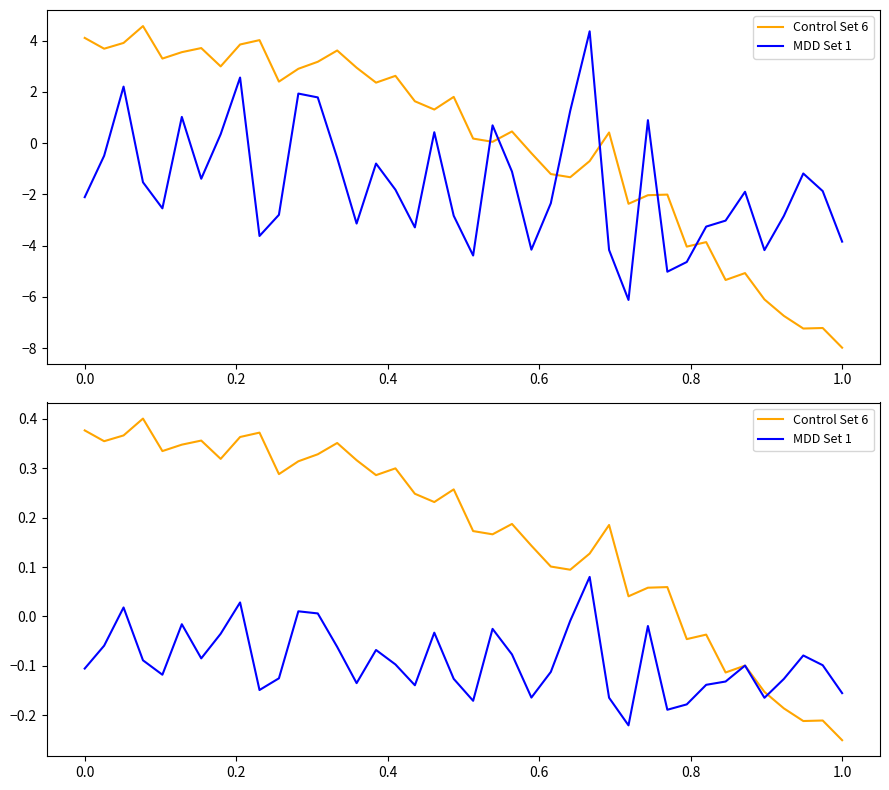

What are all the series names shown in the legend?

Control Set 6, MDD Set 1